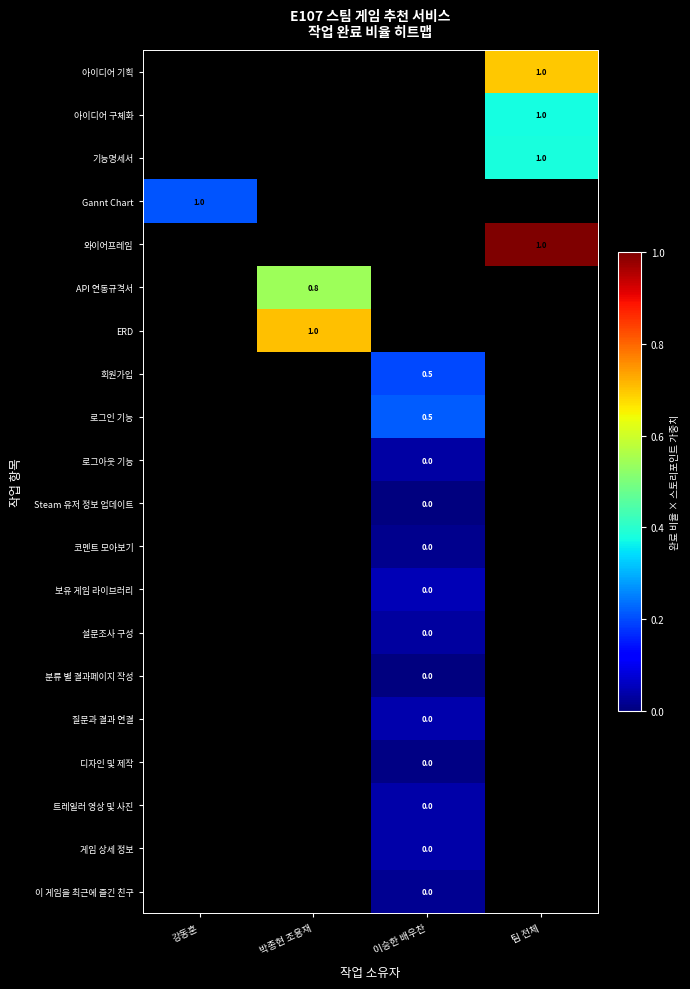

At which category does the chart reach its minimum across all series?

이승한 배우찬